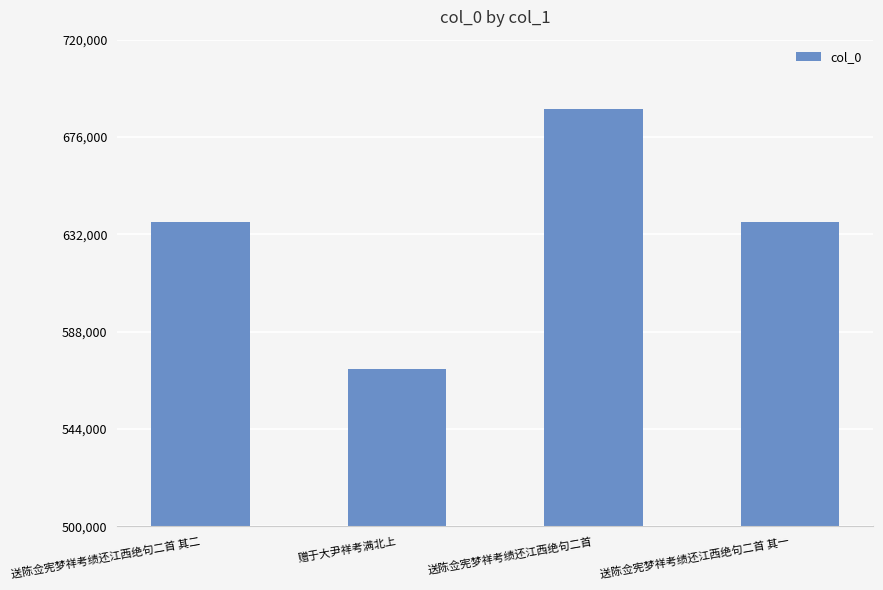

Approximately how many times larger is the value at 赠于大尹祥考满北上 compared to 送陈佥宪梦祥考绩还江西绝句二首 其一?

0.9